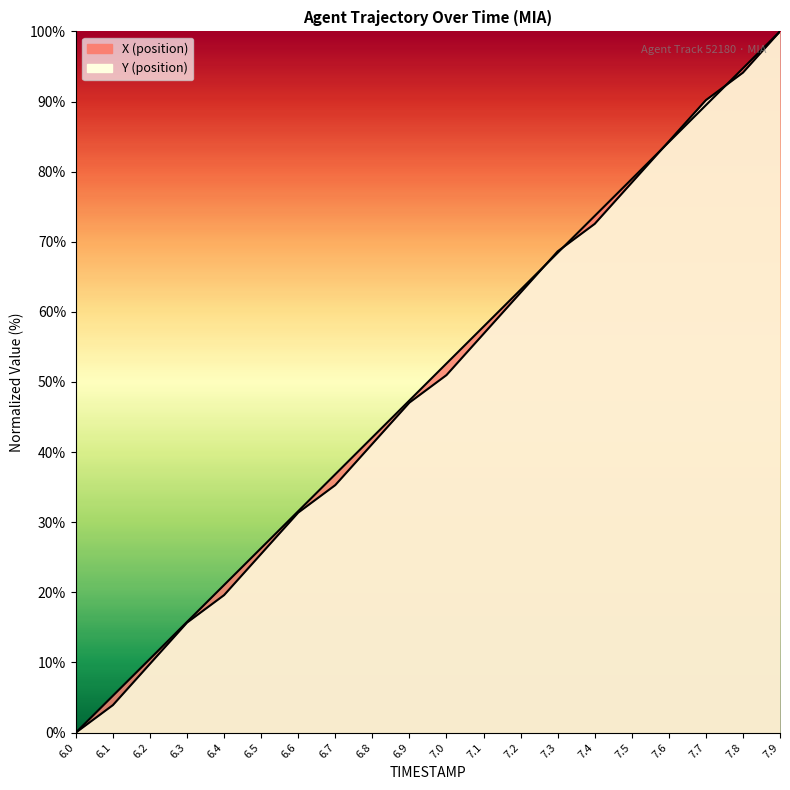

Is the value of Y at 6.7 greater than the value of X at 6.4?

Yes